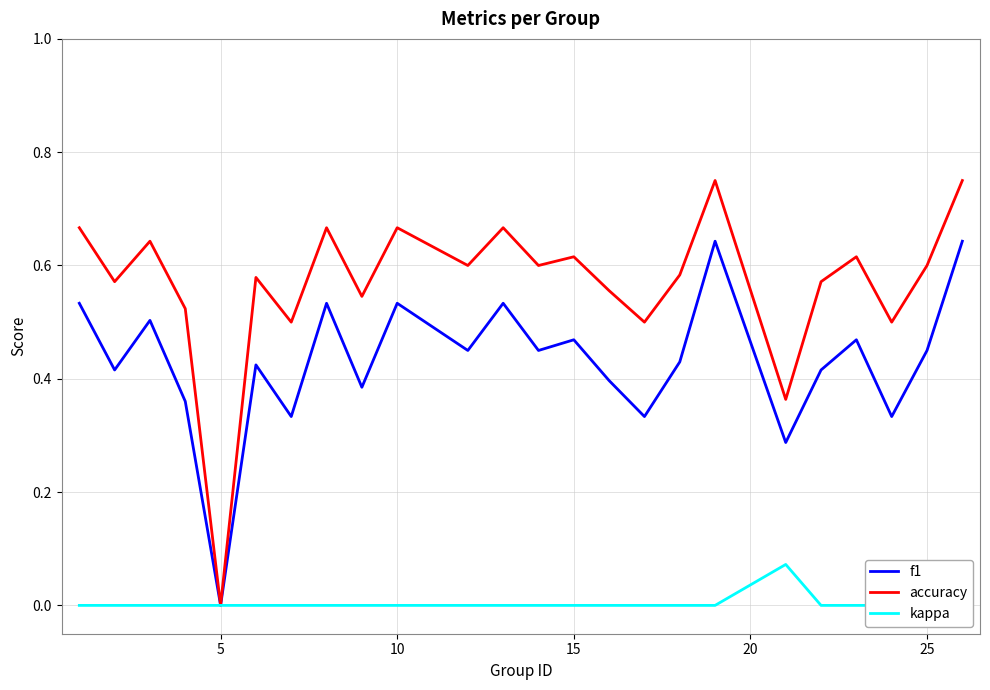

The f1 series shows 0.3 at 25. True or false?

False